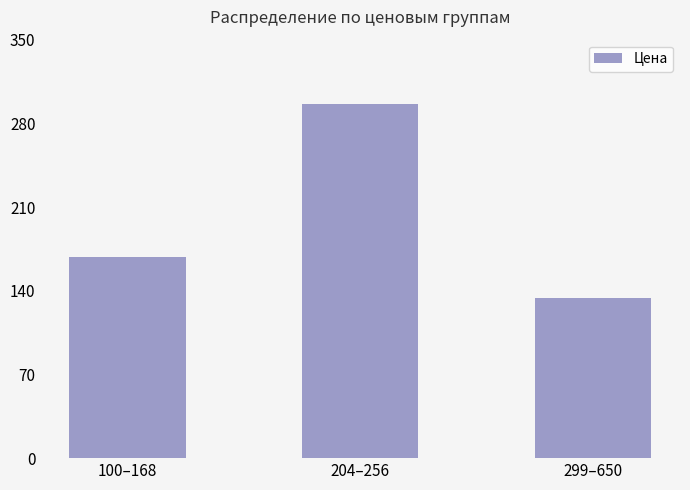

The chart shows a value of 168 at 100–168. True or false?

True